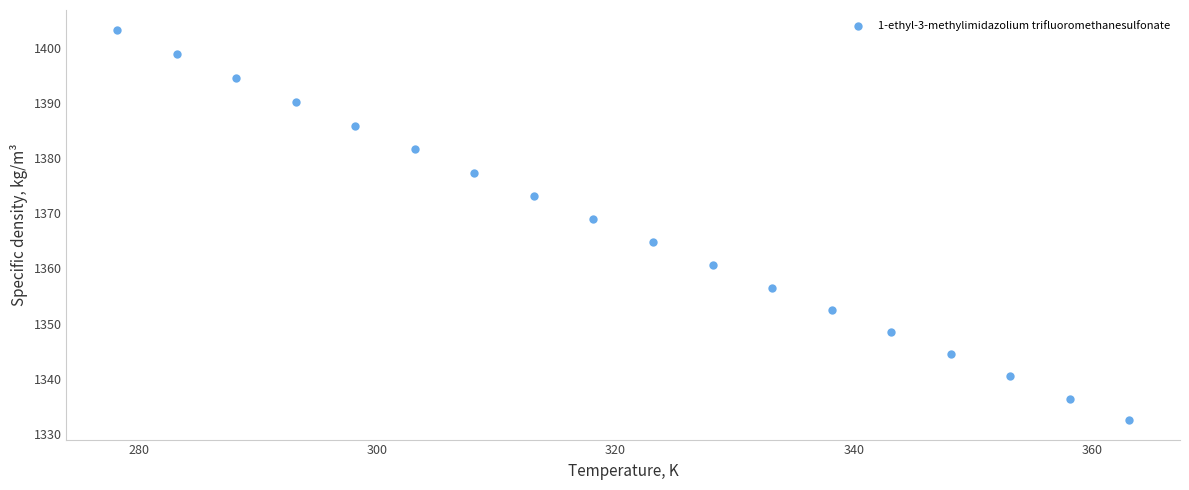

What is the range of Y values (max minus min)?

70.8